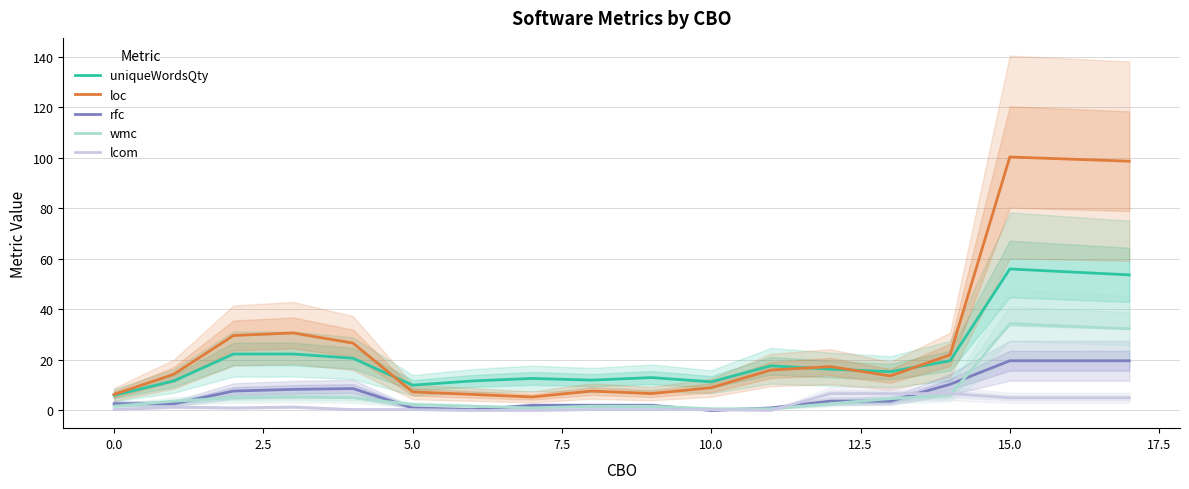

At how many categories does at least one series exceed 94?

2